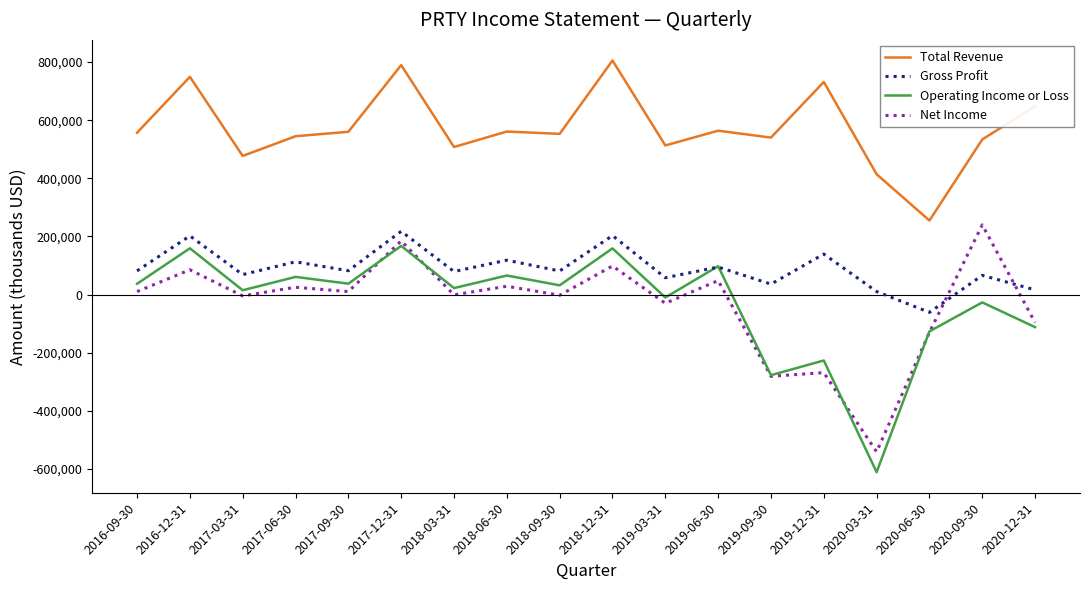

True or false: Total Revenue has more than 0 points higher than both neighbors.

True